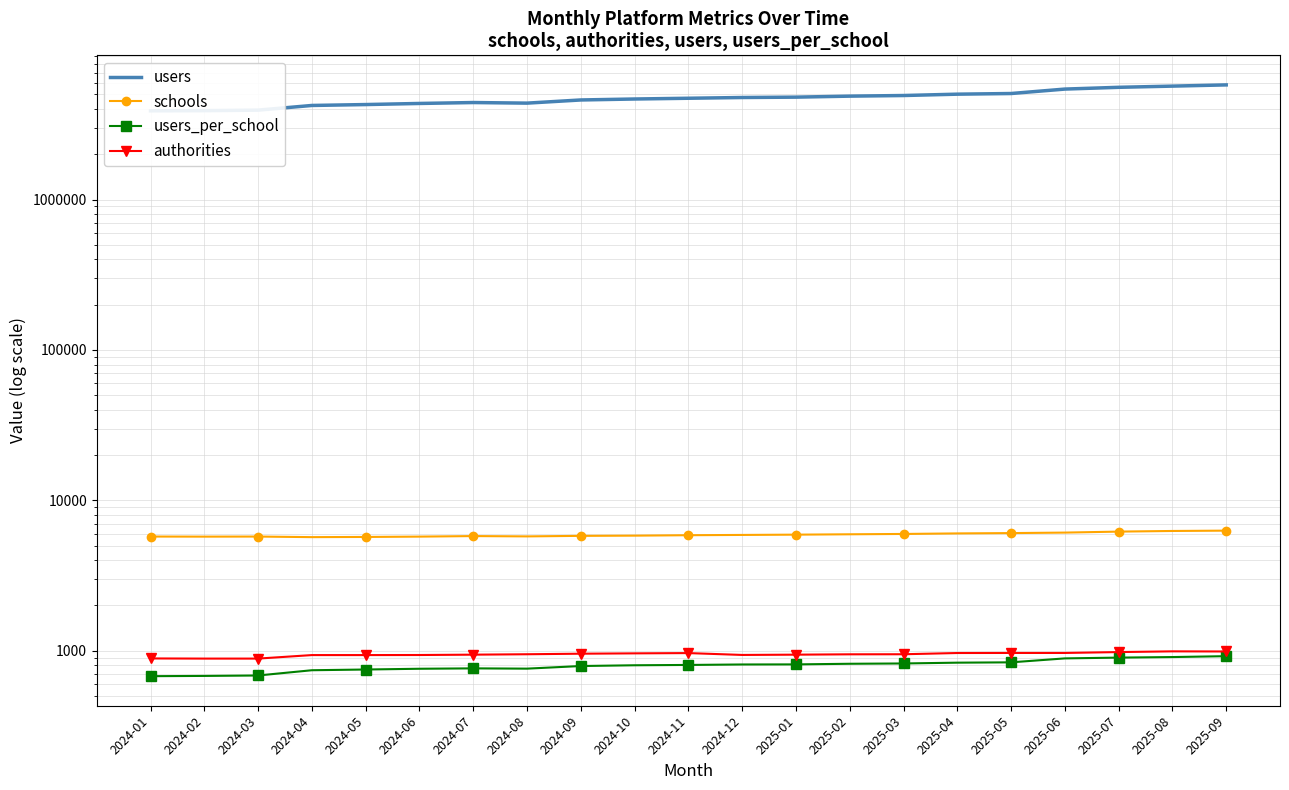

True or false: schools and authorities intersect in this chart.

False